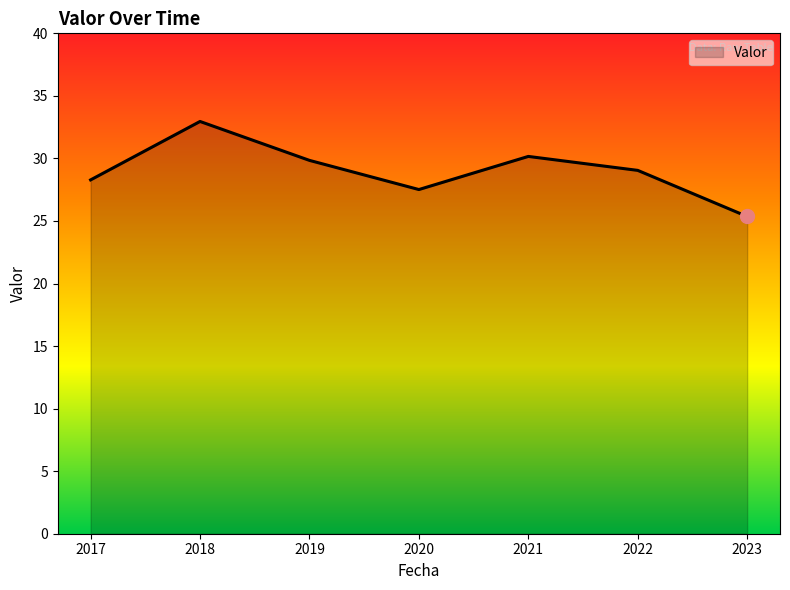

What is the average value?

29.0